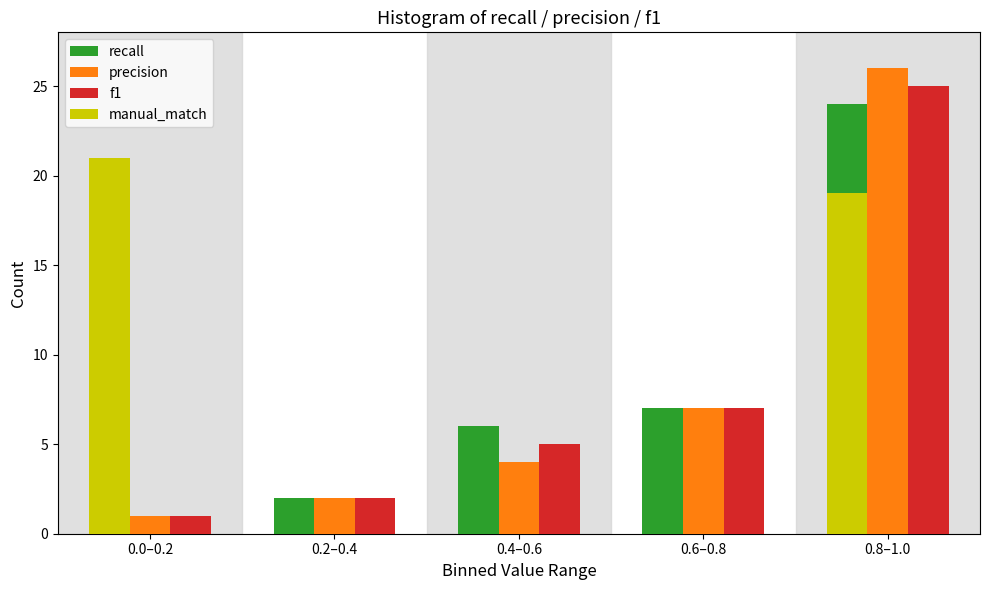

Which series changed the most between 0.0–0.2 and 0.4–0.6?

manual_match